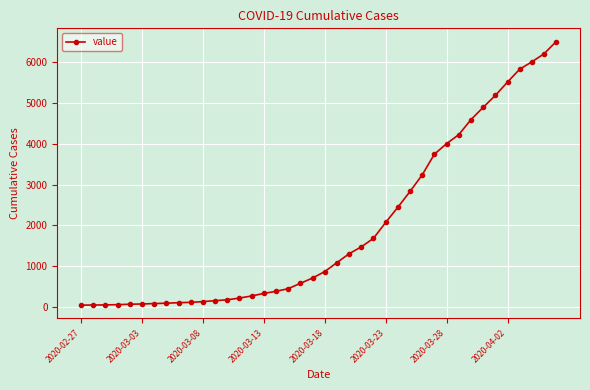

What is the value of the 21st point from the left?

865